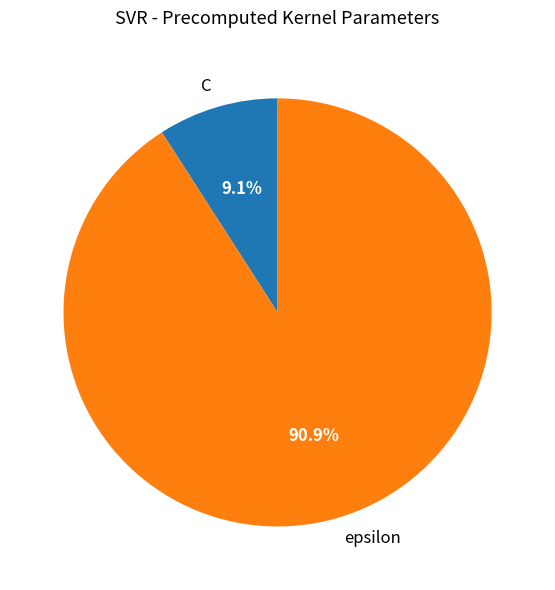

What is the ratio of the value at epsilon to the value at C?

10.0